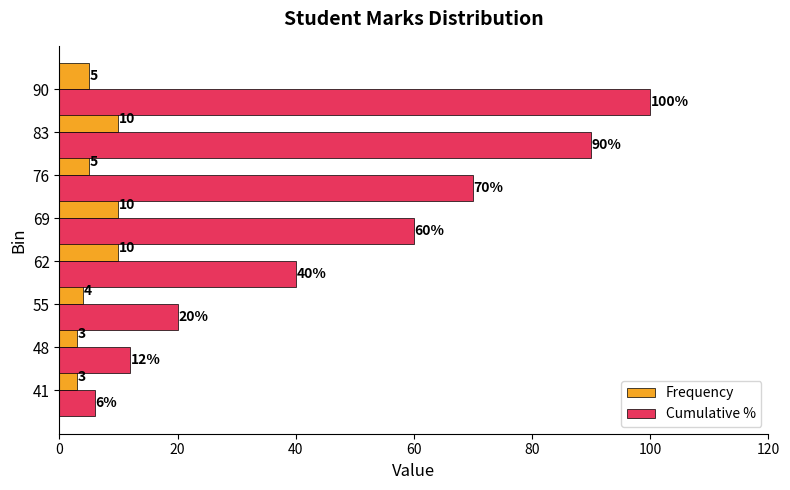

The Cumulative % series shows 105 at 69. True or false?

False